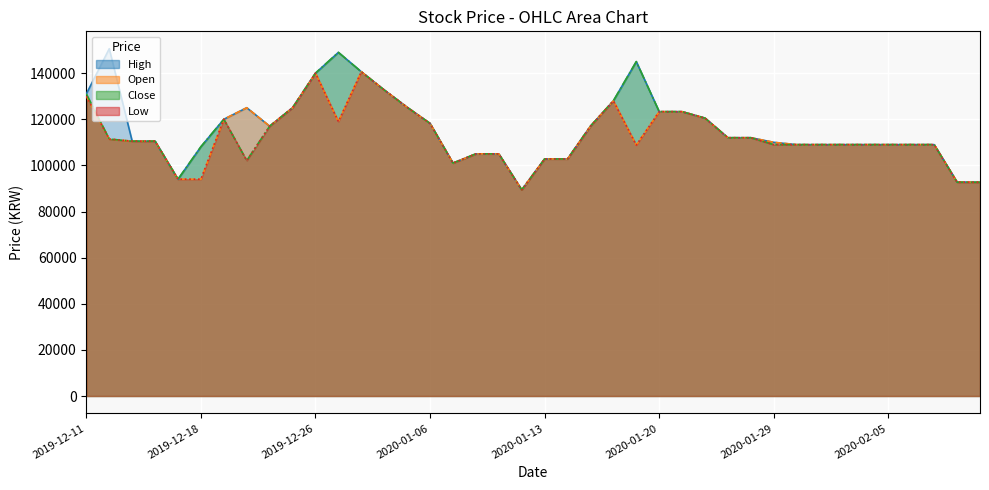

At which label does High reach its peak?

2019-12-12